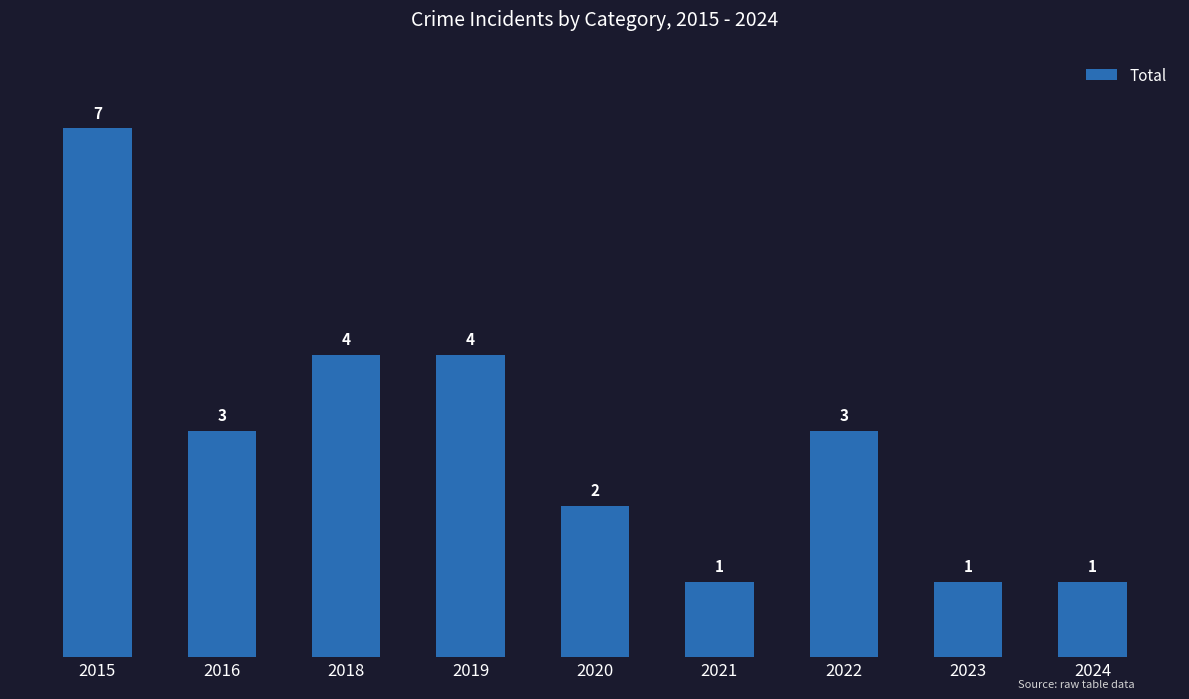

At which category does the chart reach its peak across all series?

2015